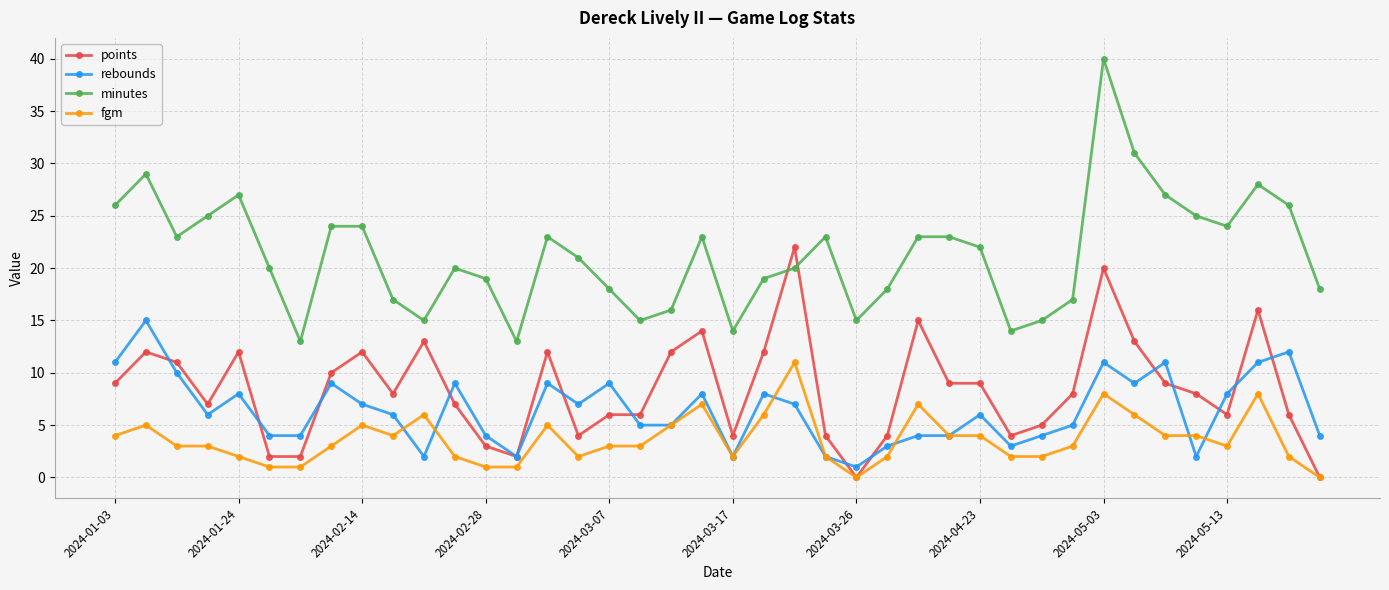

How many data points in minutes are less than 22?

20